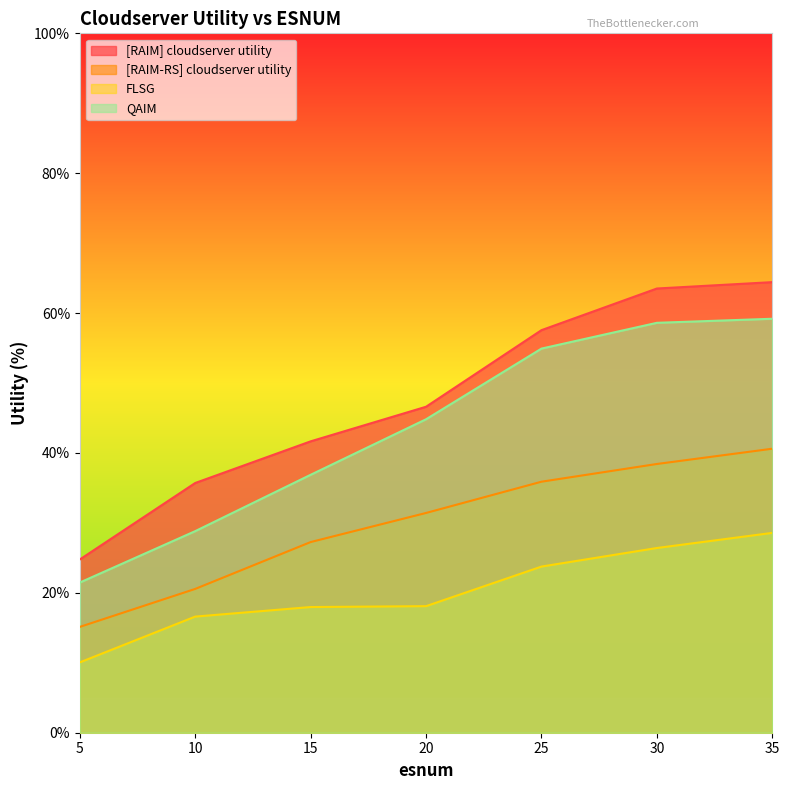

Count the number of categories in the chart.

7